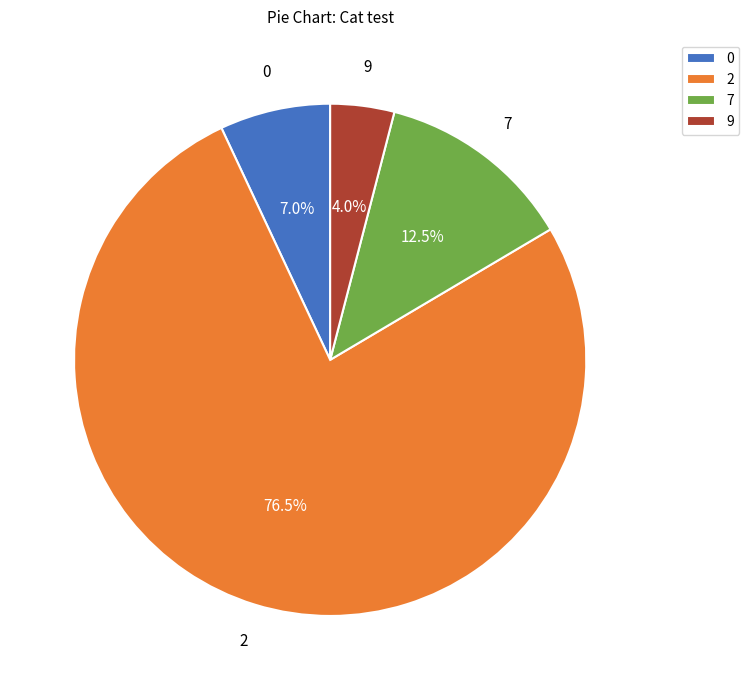

Count the number of slices in the pie.

4